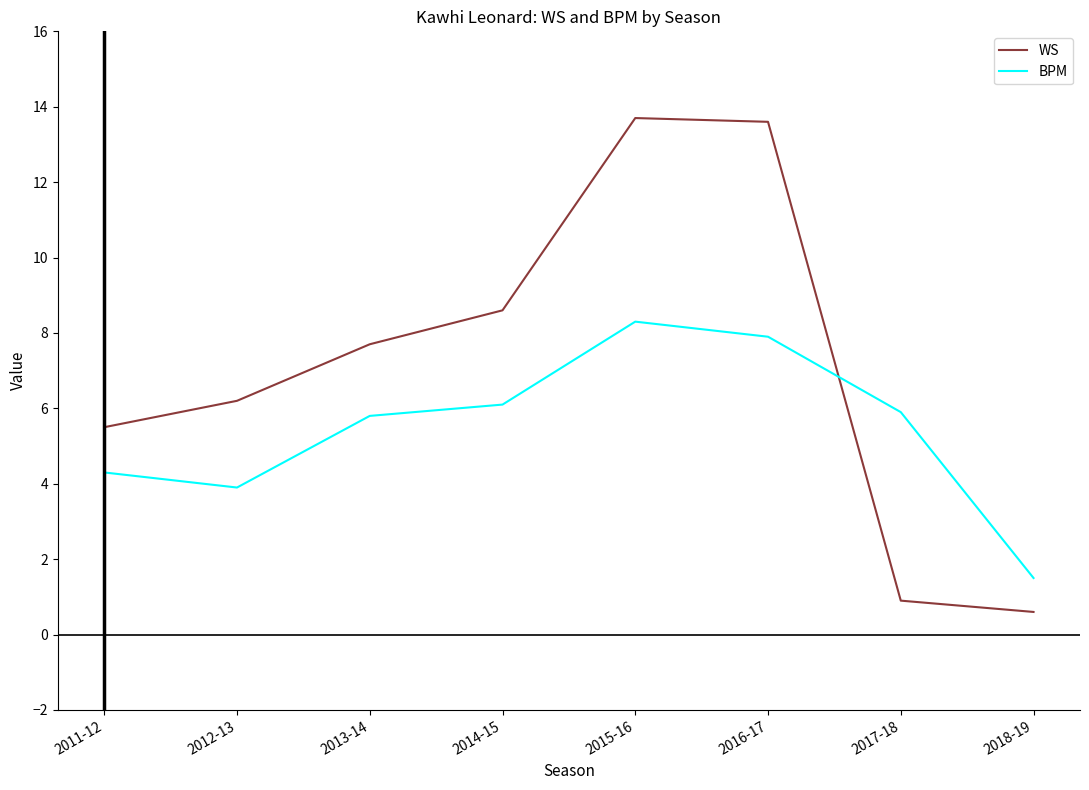

After their last crossing, which series has the higher values: WS or BPM?

BPM